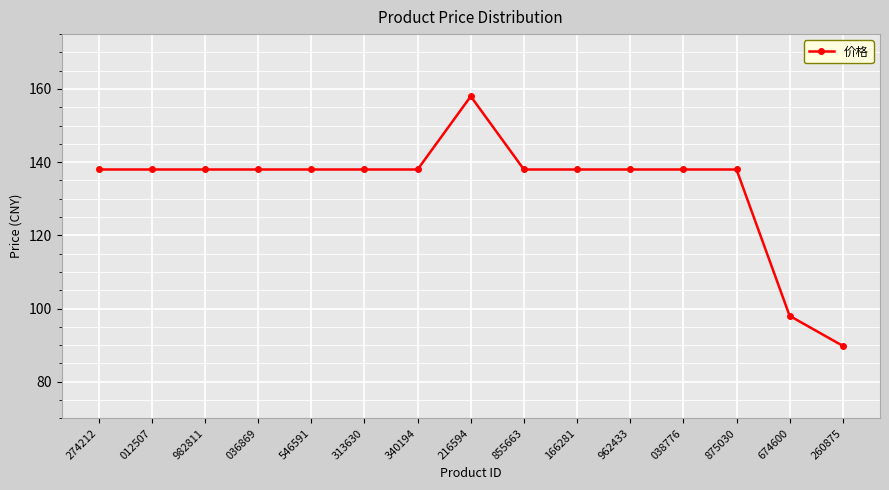

What is the sum of the values at 313630 and 875030?

276.0